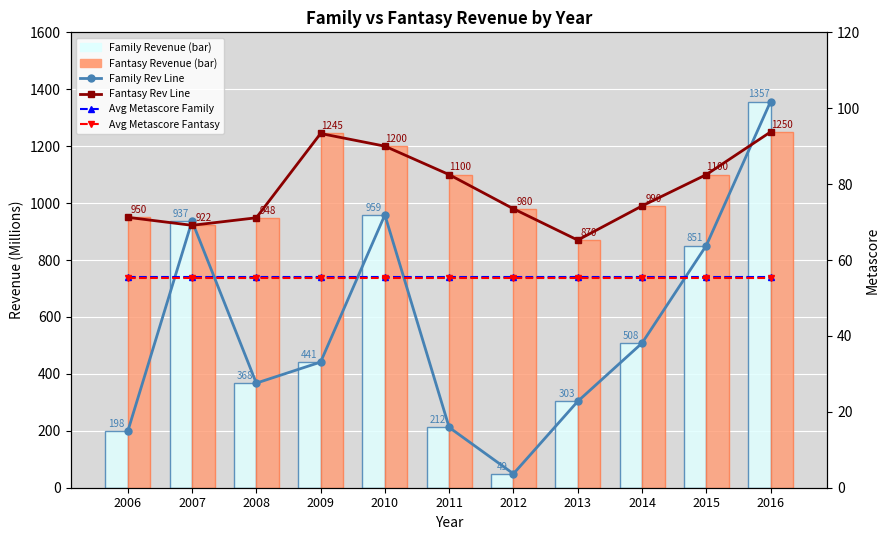

What is the total value across all series at 2013?

2457.7